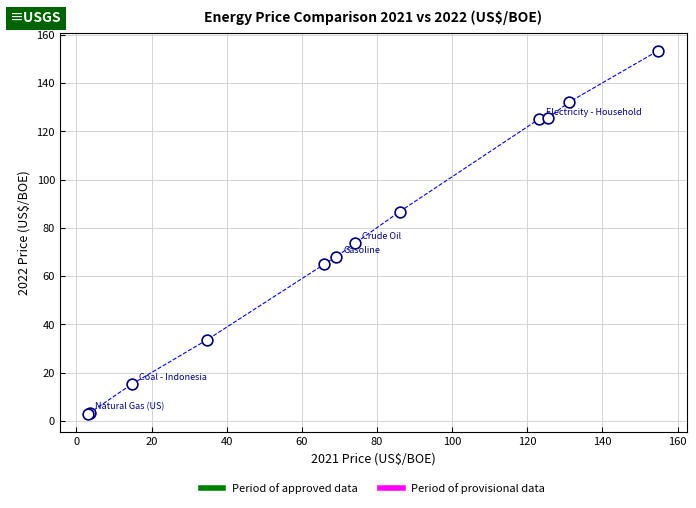

What Y value in the scatter plot is closest to 78?

73.8